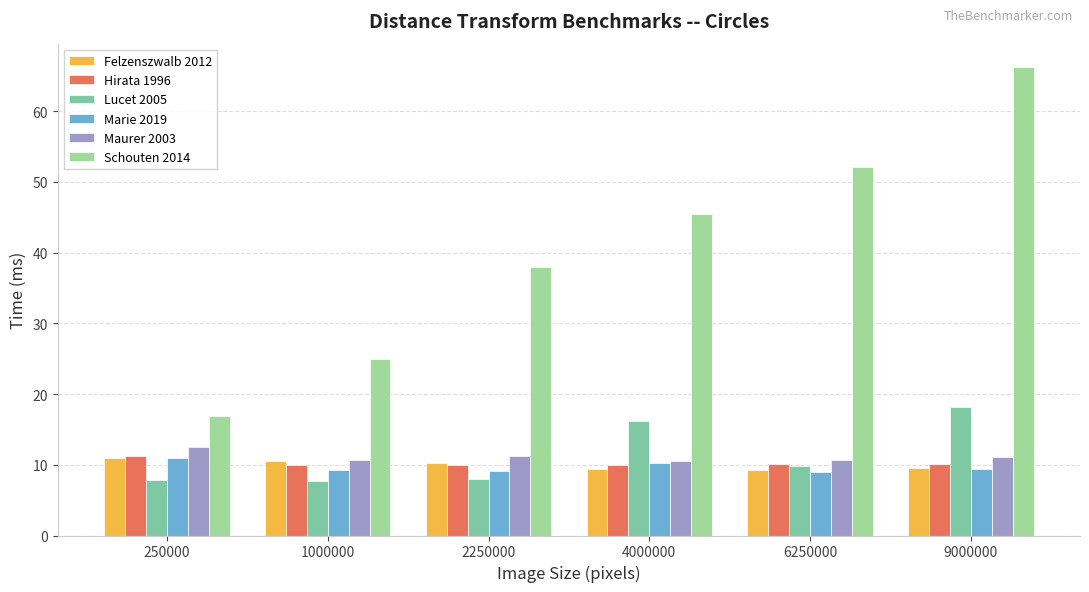

Where is Lucet 2005 nearest to the value 12?

6250000